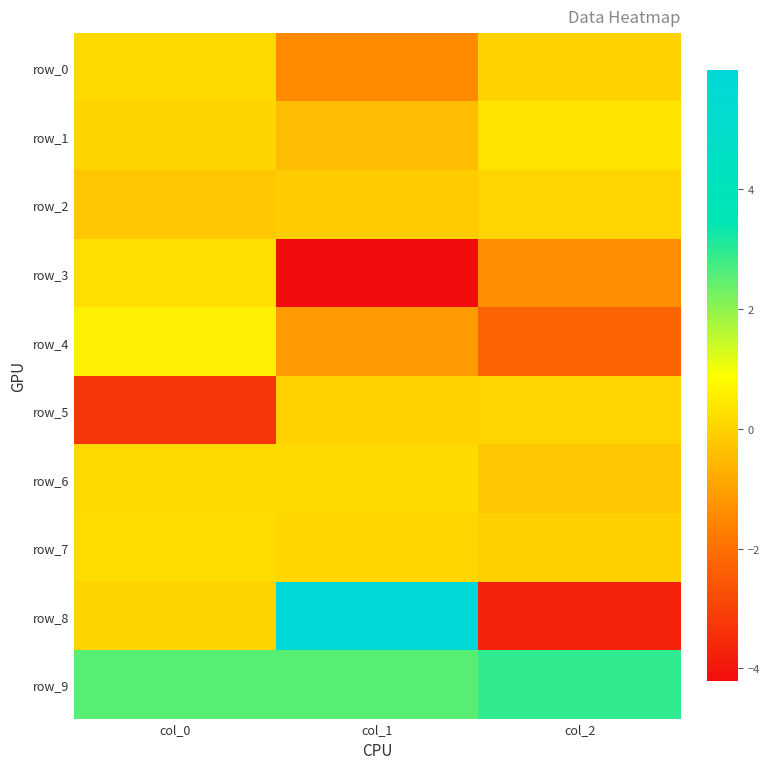

Rank the series by their maximum value, from lowest to highest.

row_2, row_5, row_0, row_6, row_7, row_3, row_1, row_4, row_9, row_8